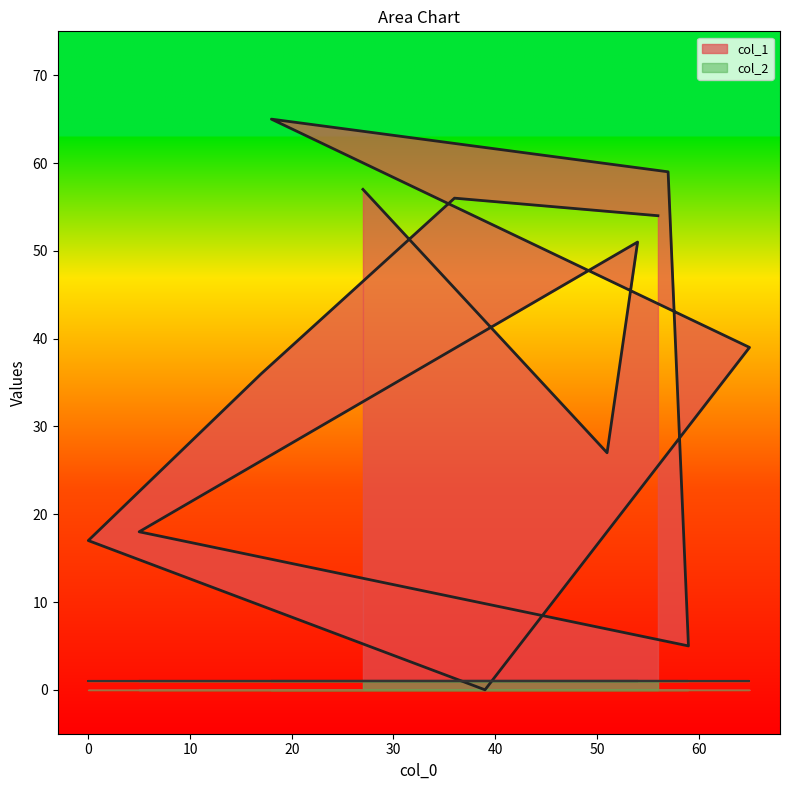

Rank the categories by value from highest to lowest.

18, 57, 27, 36, 56, 54, 65, 17, 51, 5, 0, 59, 39